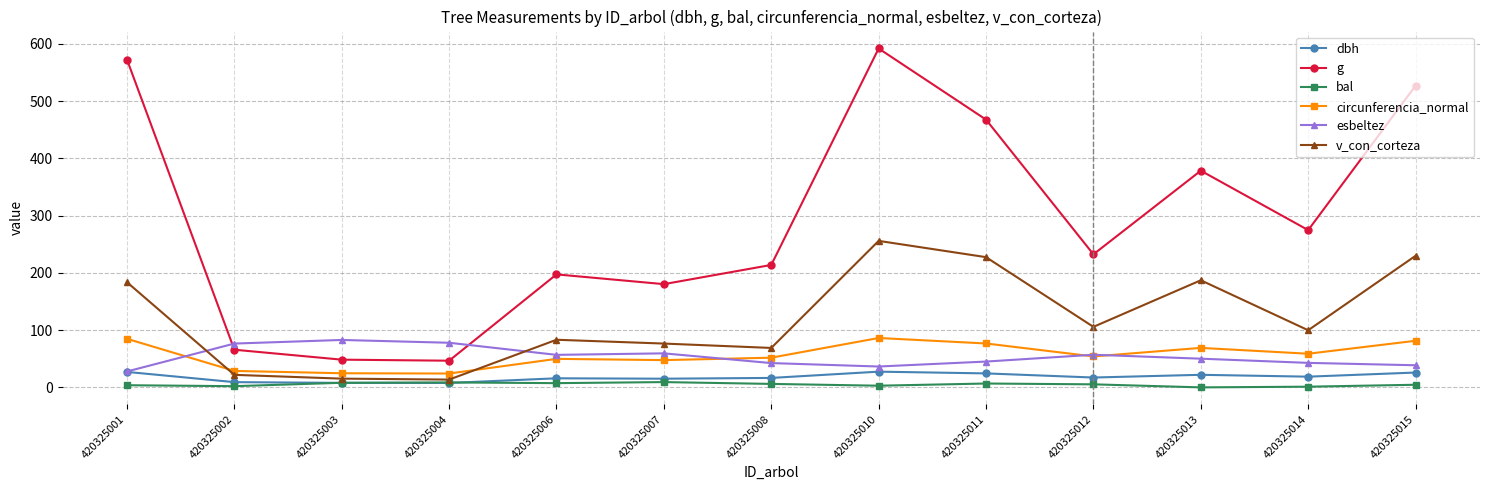

Between 420325006 and 420325014, which series saw the biggest shift?

g